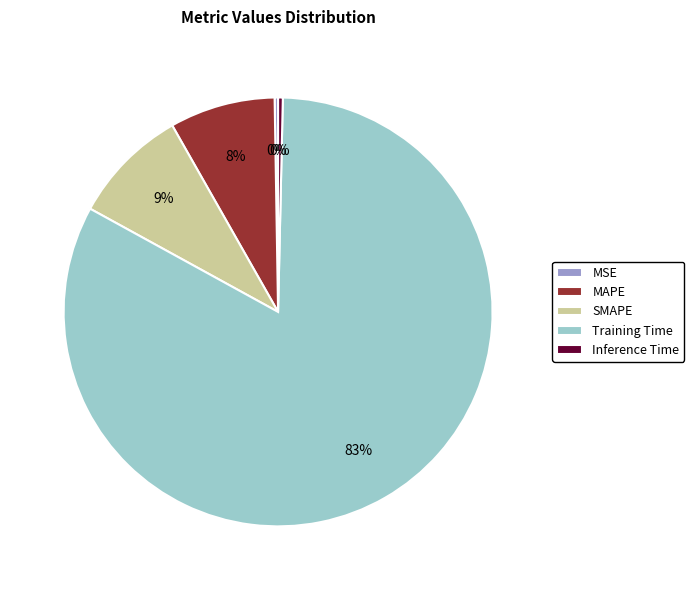

True or false: Training Time accounts for 83% of the total.

True